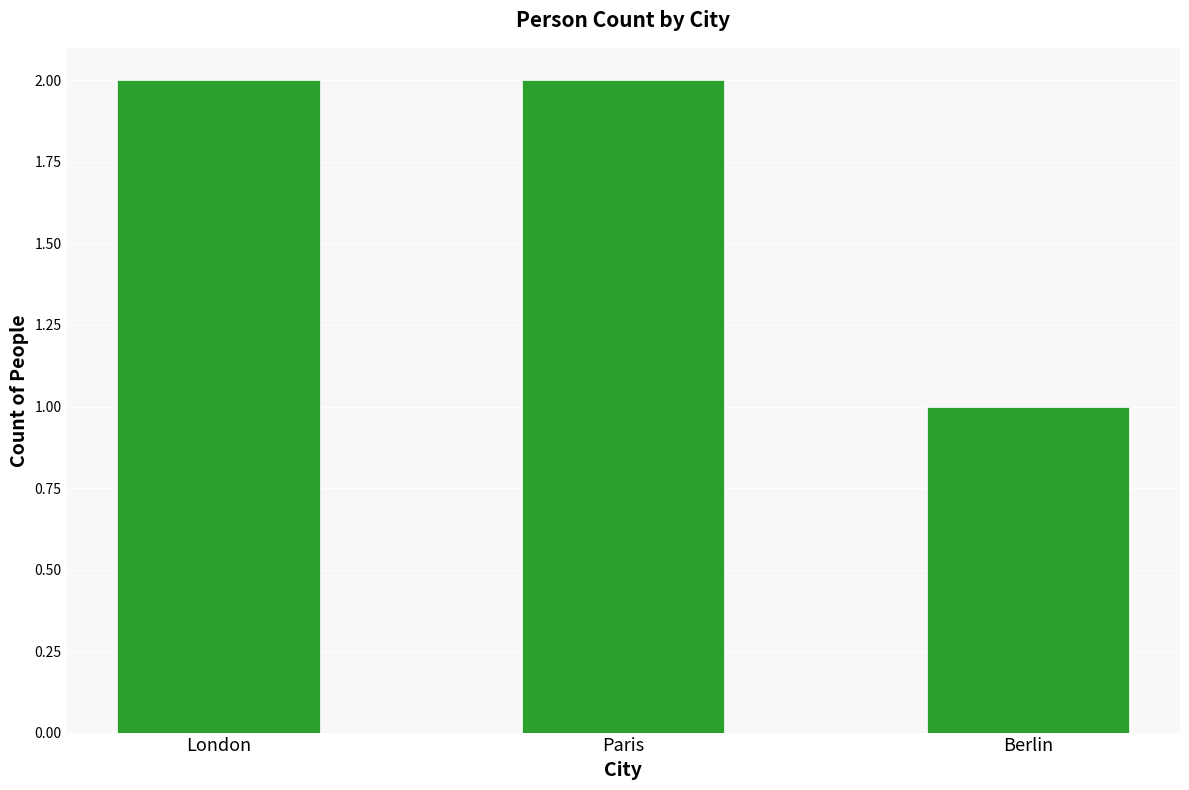

Is it true that the value at London is 3?

False